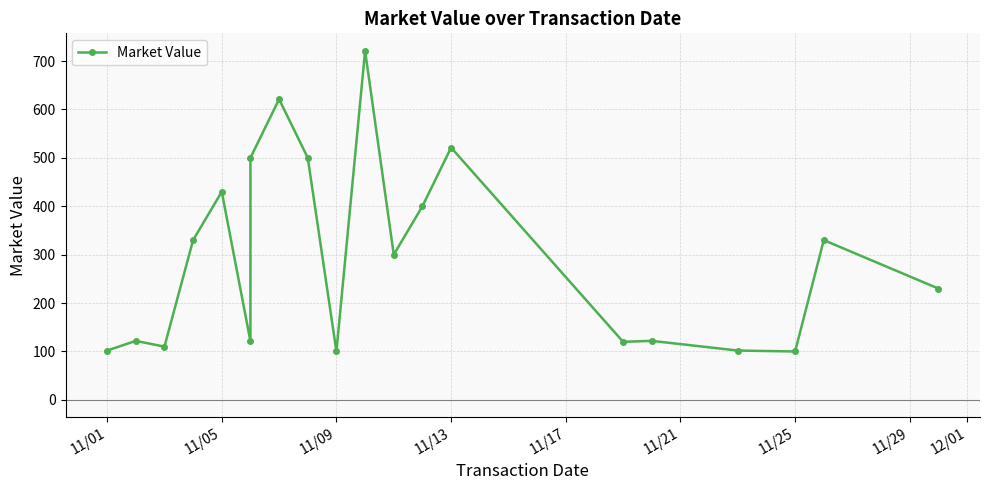

Reading left to right, transcribe all the data shown in this chart.

101.9	121.9	110.0	330.0	430.0	121.1	500.0	621.1	500.0	100.0	721.1	300.0	400.0	521.1	120.0	121.9	101.9	100.0	330.0	230.0